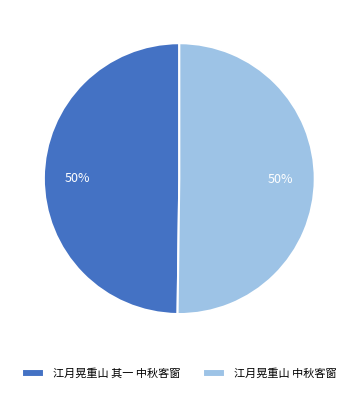

What is the ratio of the value at 江月晃重山 中秋客窗 to the value at 江月晃重山 其一 中秋客窗?

1.0